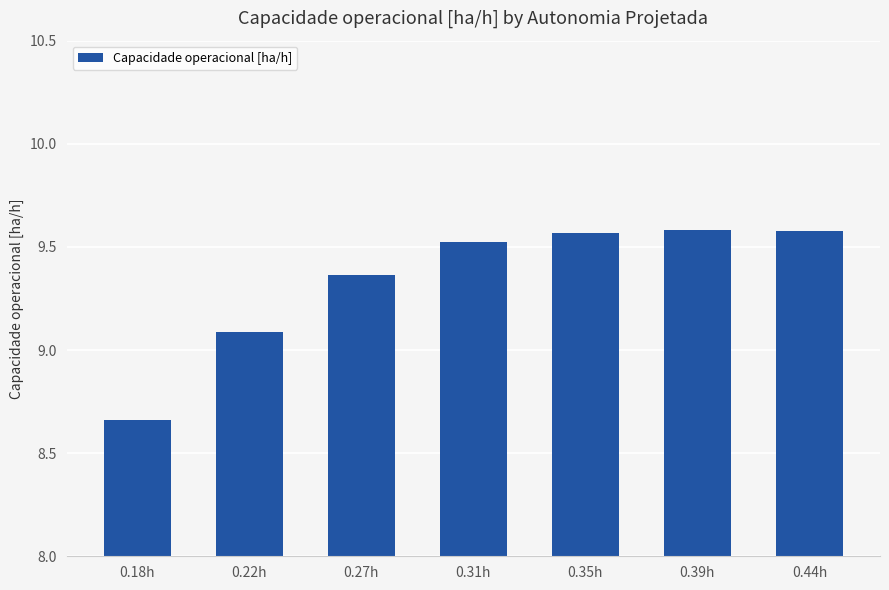

At which category does the chart reach its minimum across all series?

0.18h